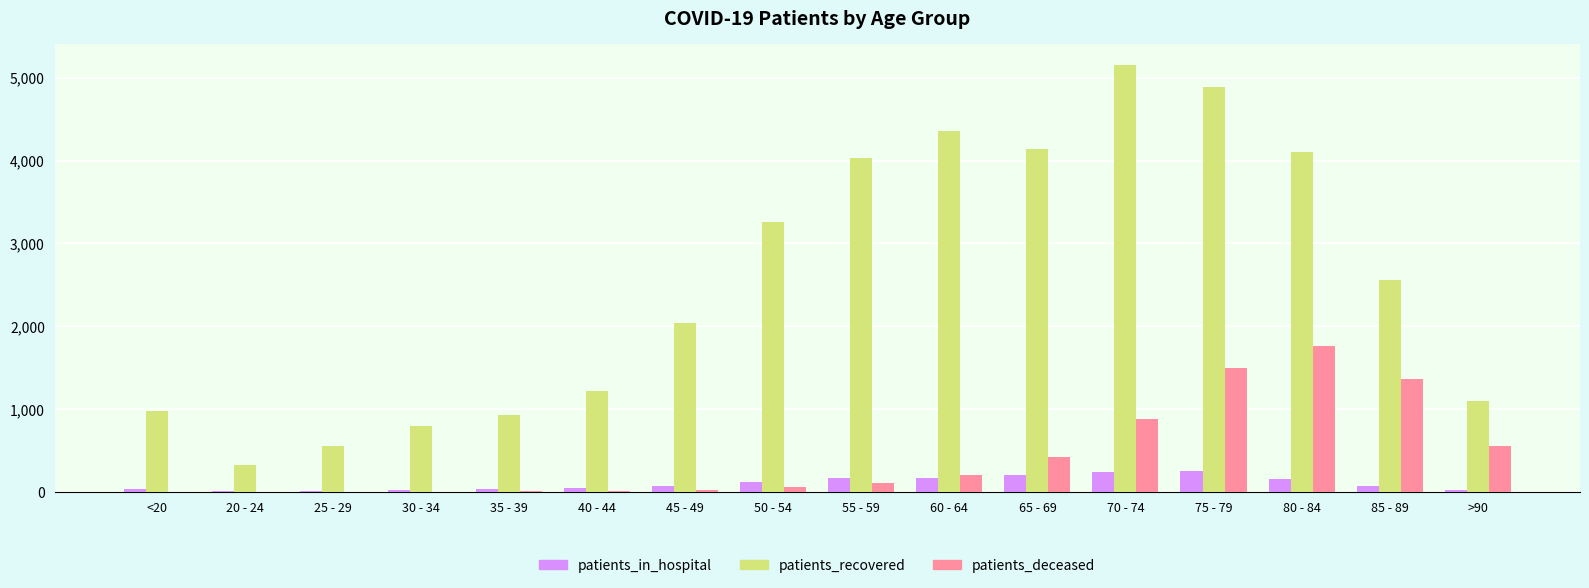

What is the sum of all patients_recovered values?

40441